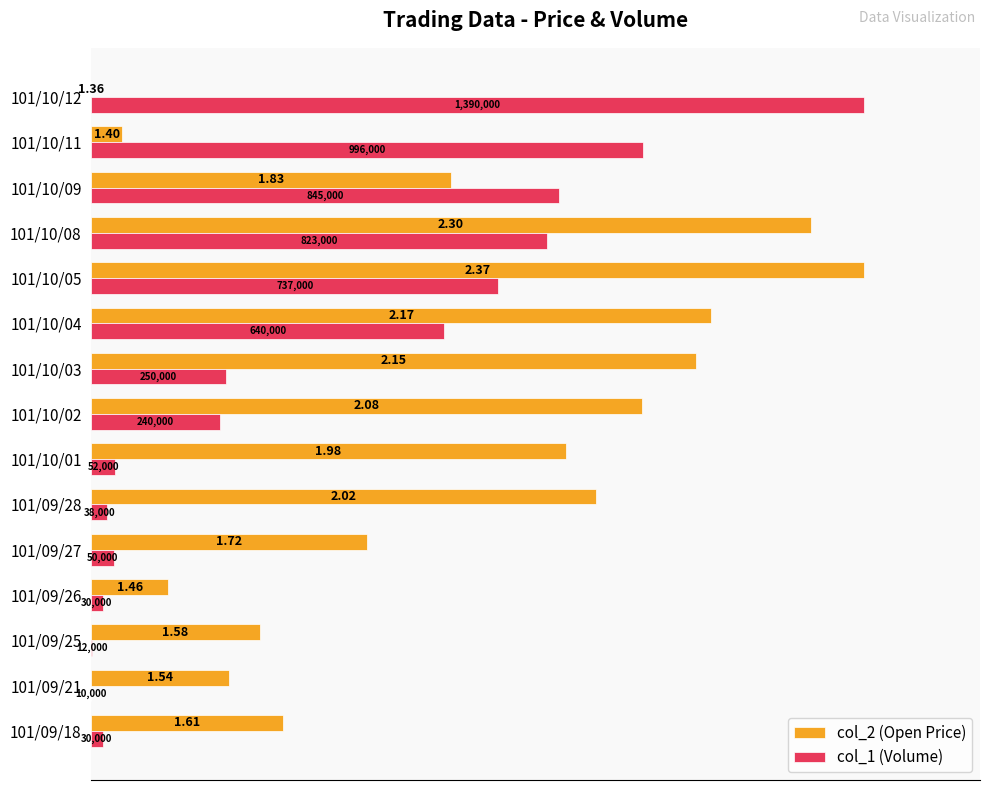

What are all the series names shown in the legend?

col_2 (Open Price), col_1 (Volume)